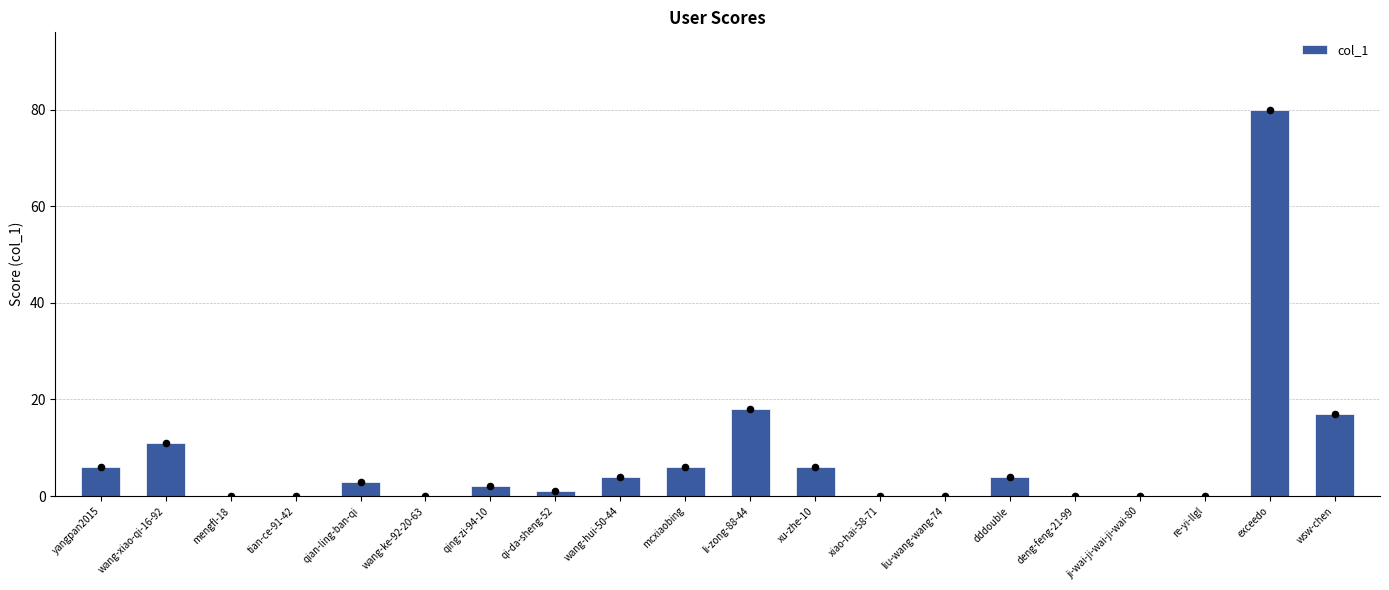

What is the change in value from wang-ke-92-20-63 to mcxiaobing?

+6